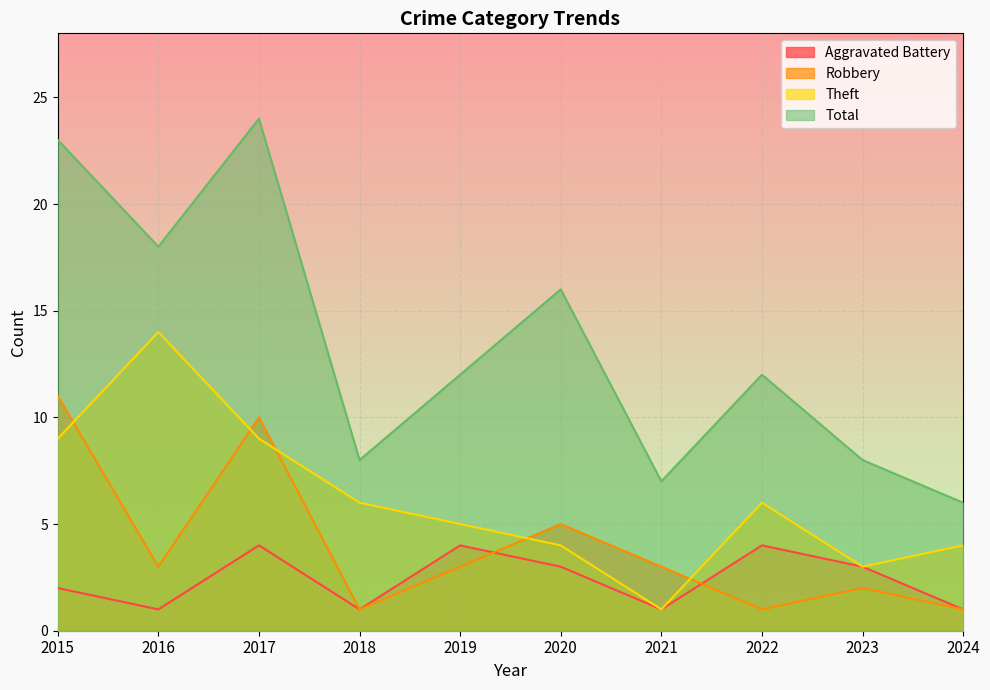

Between which two adjacent categories do Theft and Robbery first intersect?

2015 and 2016